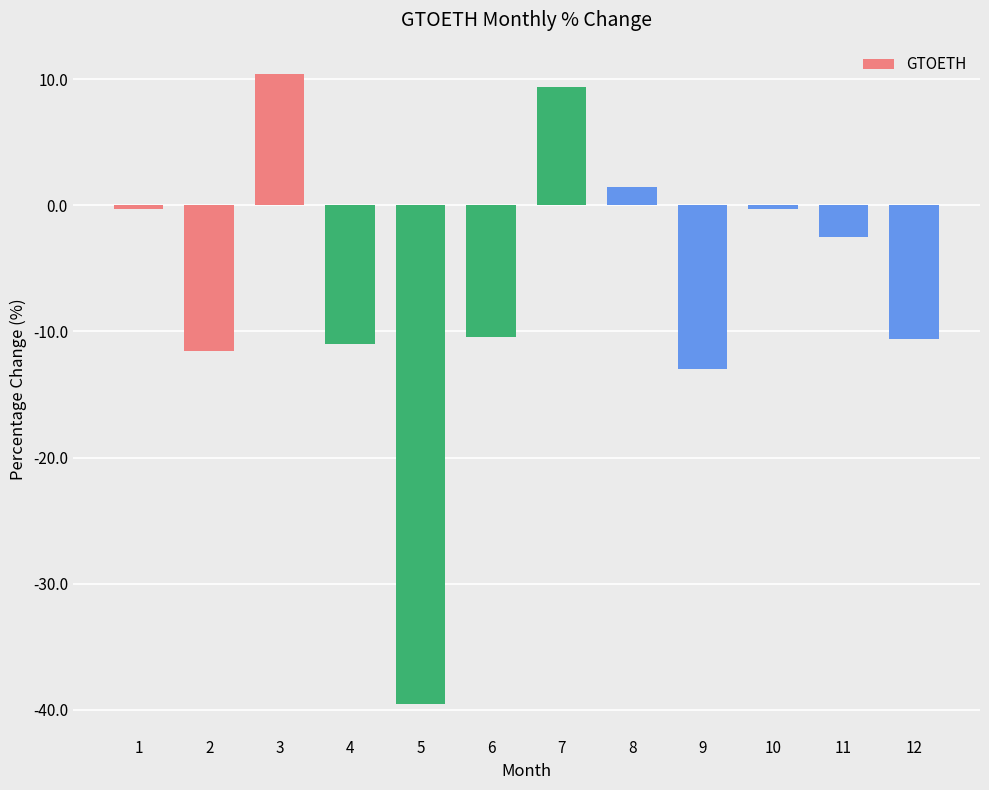

Where is the data nearest to the value -14?

9